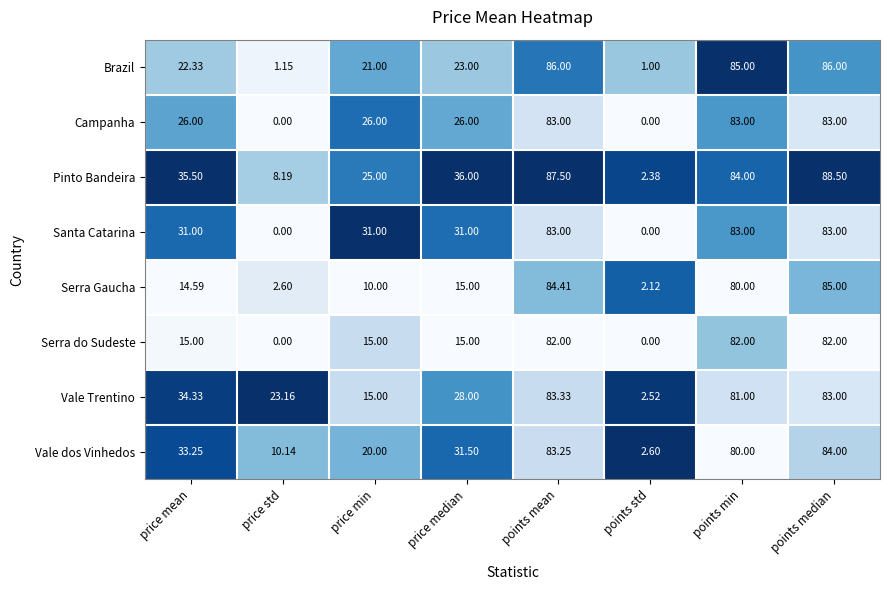

How many series are shown in this chart?

8